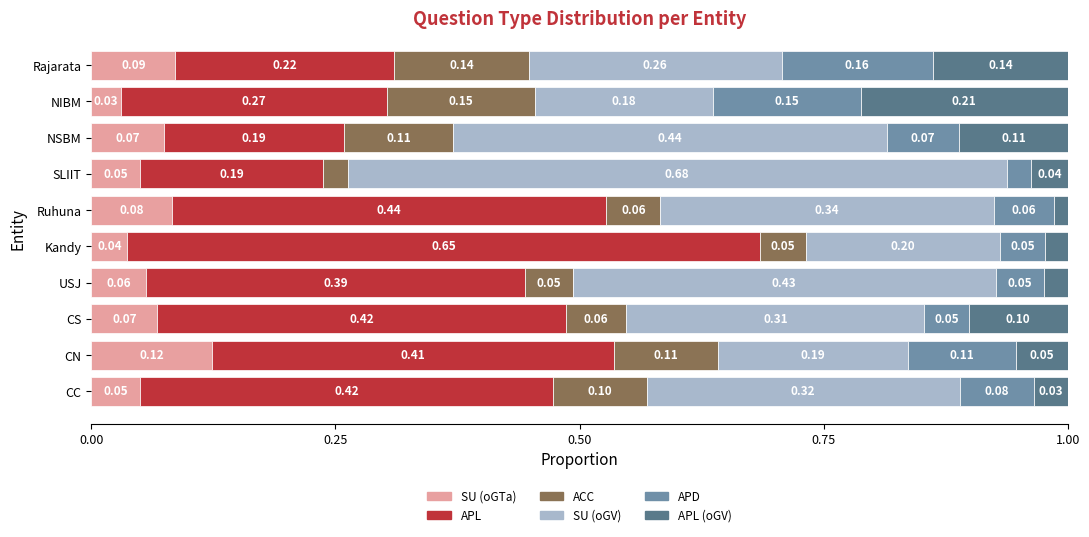

What is the total value across all series at NIBM?

1.0